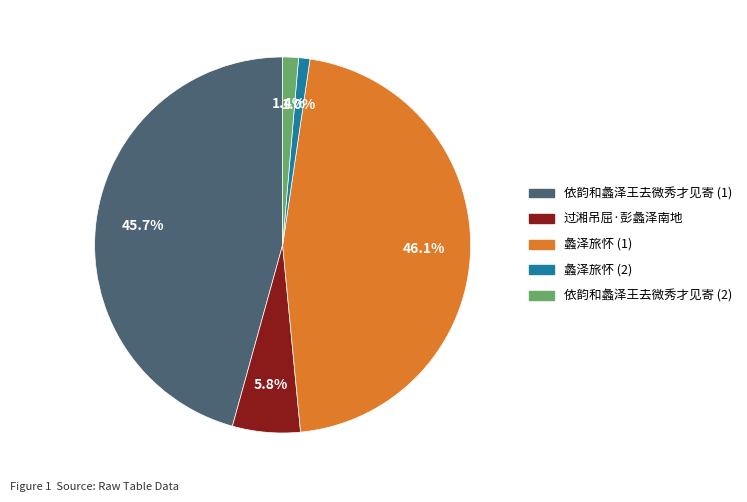

Is there a majority slice in this chart?

No